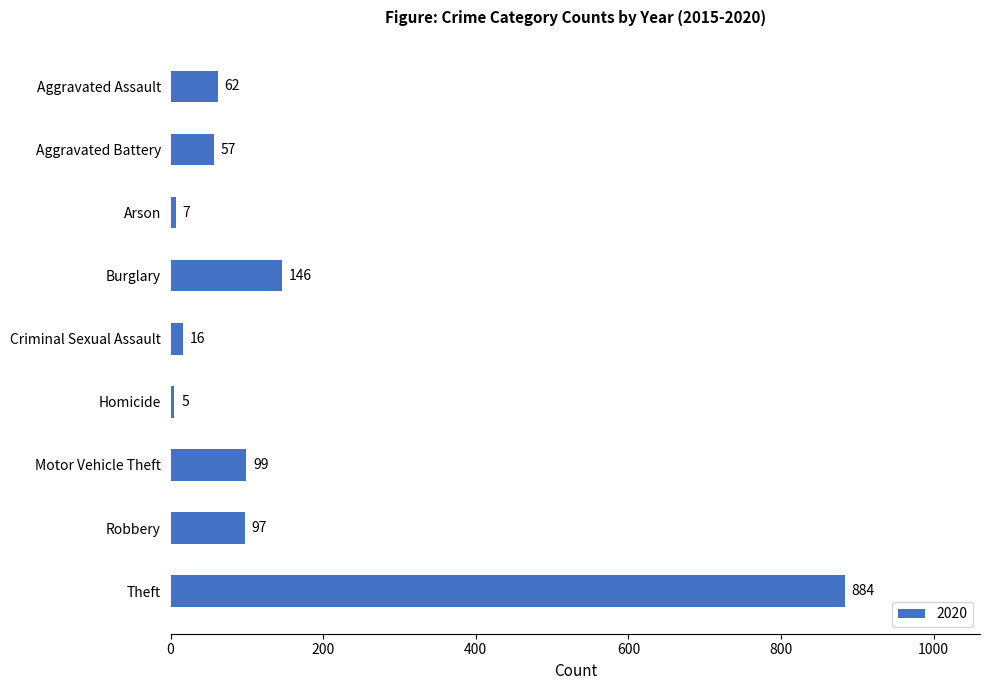

What position from the top is Aggravated Assault?

1